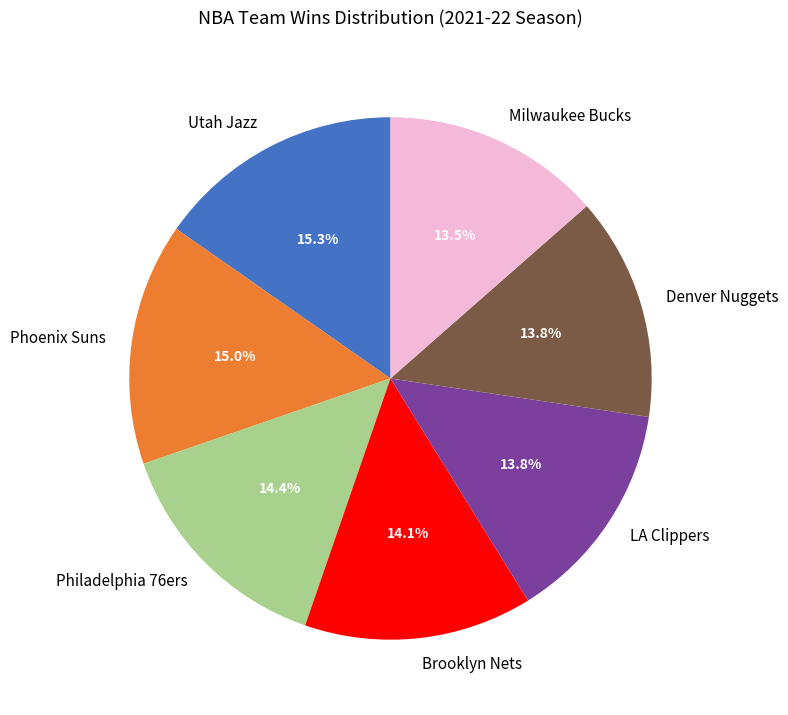

Is Brooklyn Nets the majority of the pie?

No